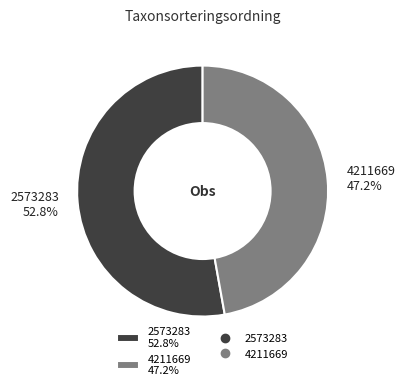

To the nearest percent, what is the average slice percentage?

50%